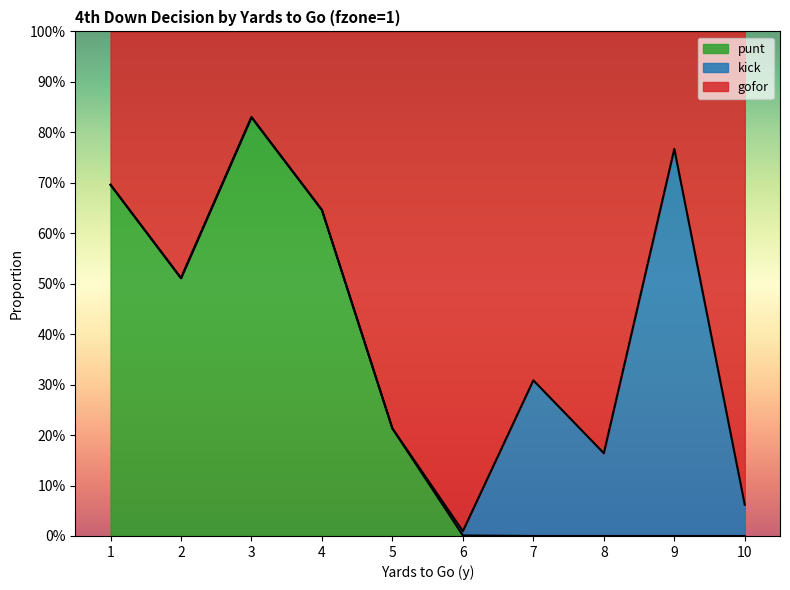

True or false: punt has a value of -0.5 at 8.

False